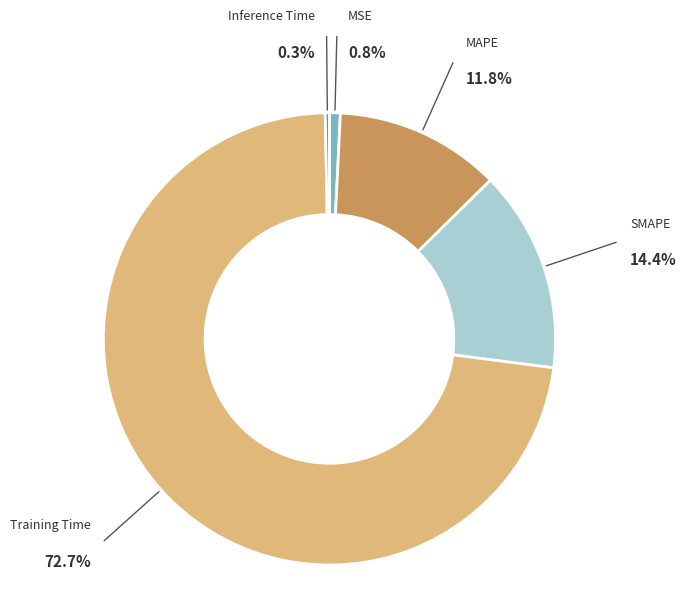

Which category has the biggest portion of the pie?

Training Time